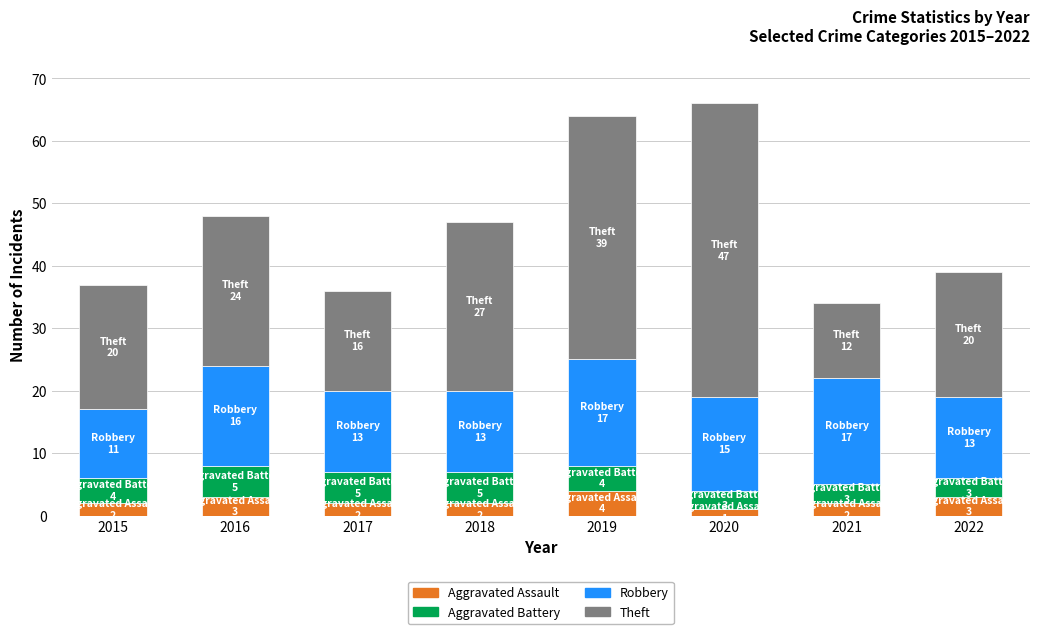

What is the sum of all Aggravated Assault values?

19